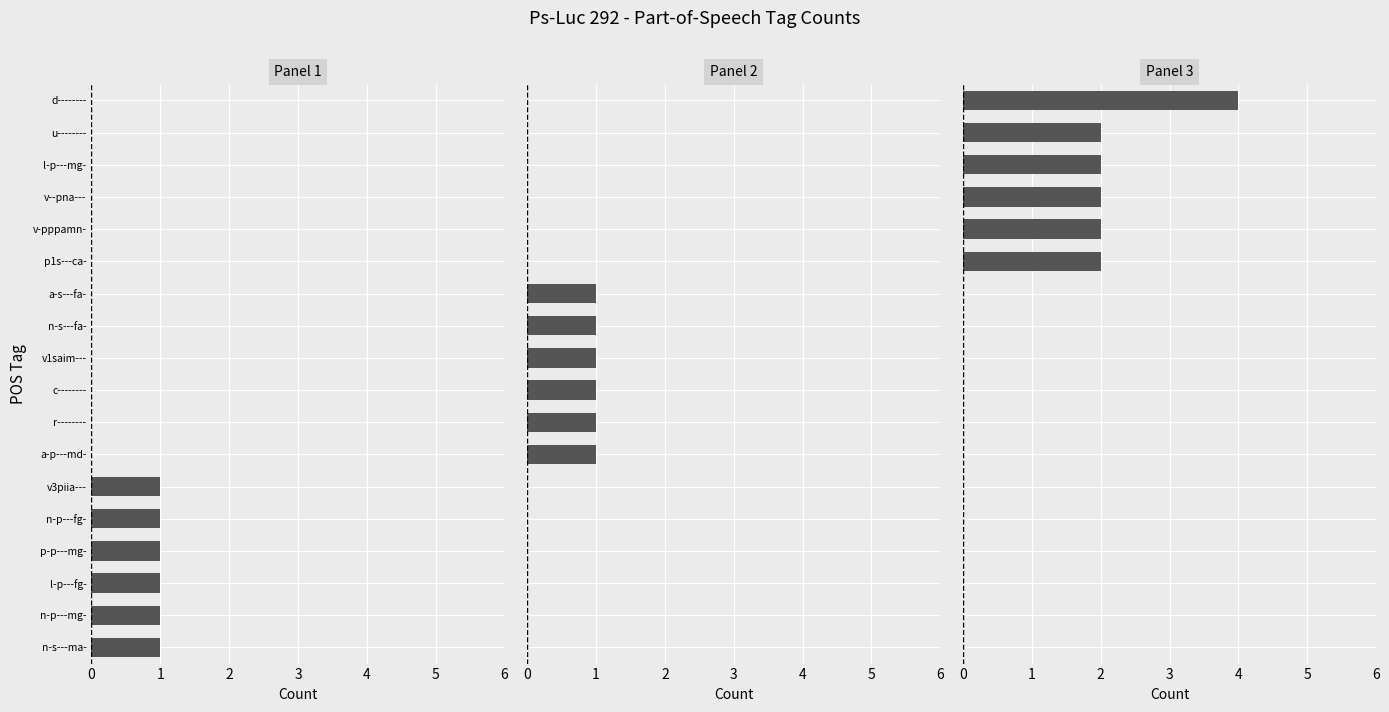

Which has a higher value, 3 or 4?

3